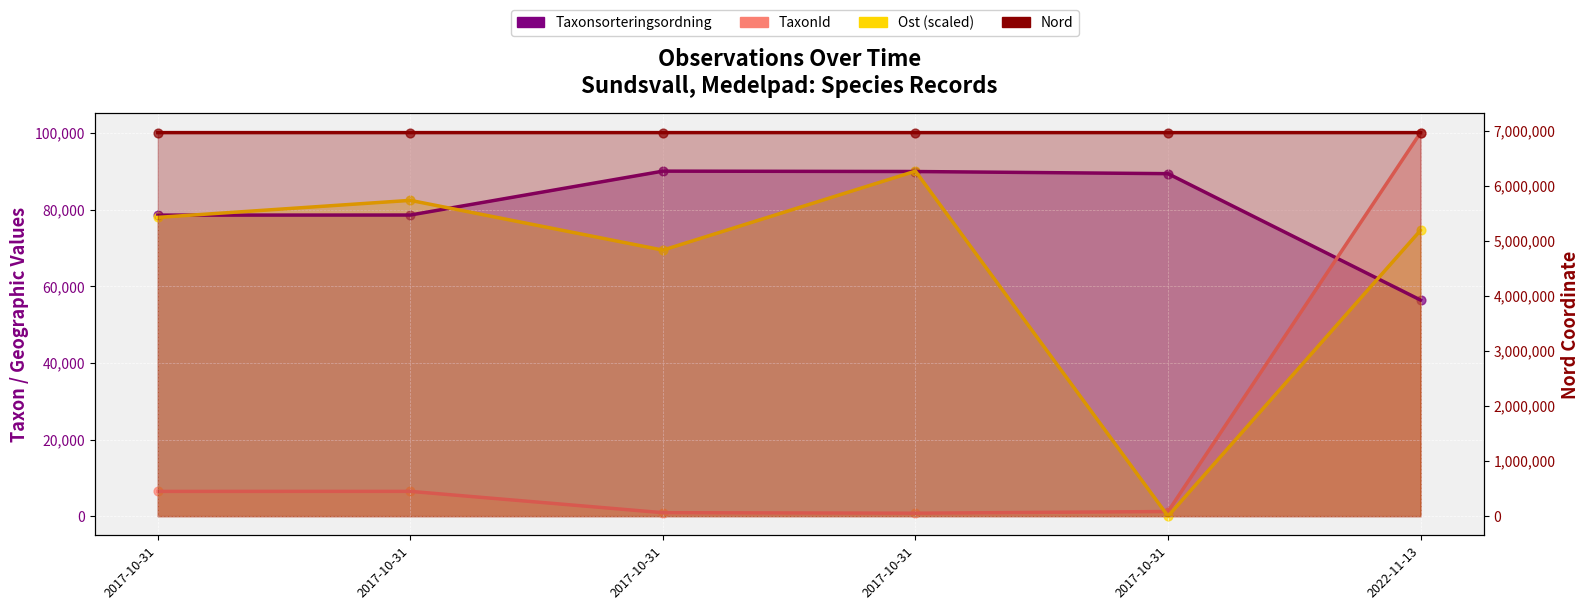

Which series reaches the maximum Y coordinate?

Nord